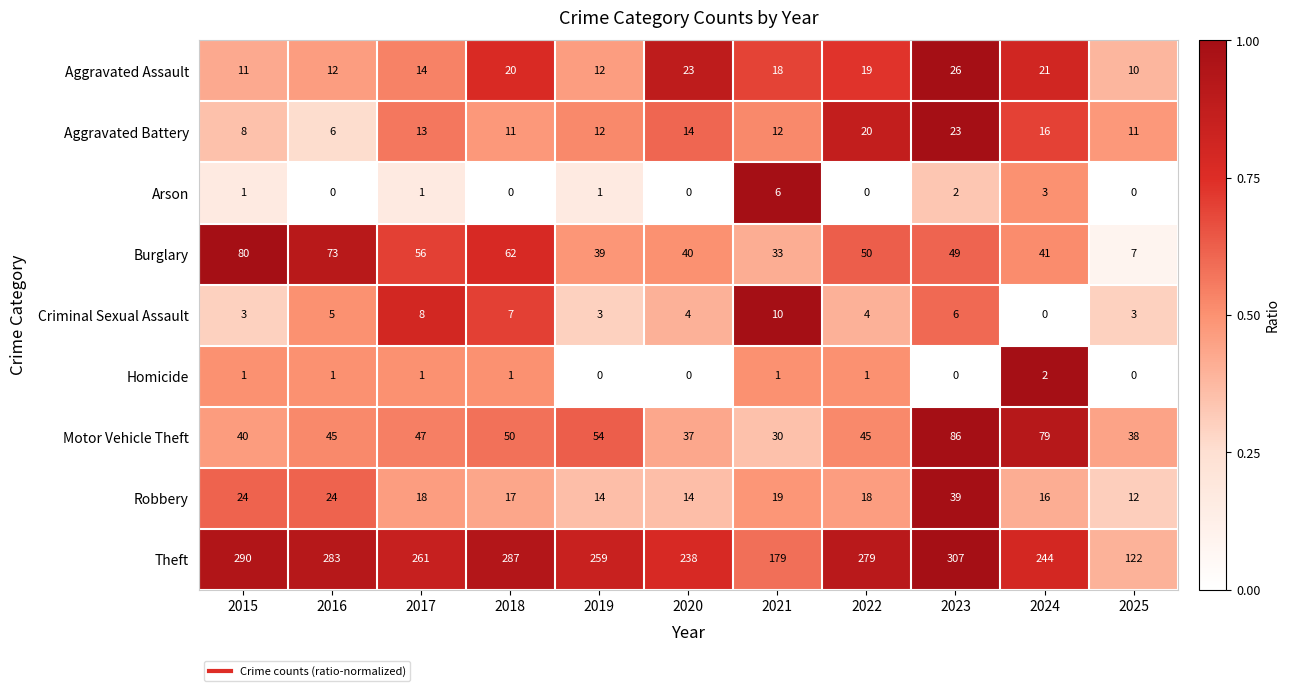

List the series in order of their peak value, highest first.

Theft, Motor Vehicle Theft, Burglary, Robbery, Aggravated Assault, Aggravated Battery, Criminal Sexual Assault, Arson, Homicide